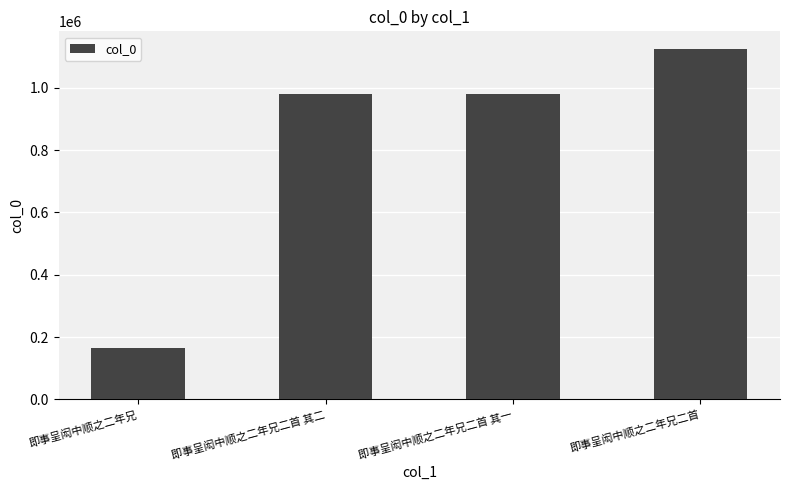

What is the change in value from 即事呈闳中顺之二年兄二首 其二 to 即事呈闳中顺之二年兄二首 其一?

+1